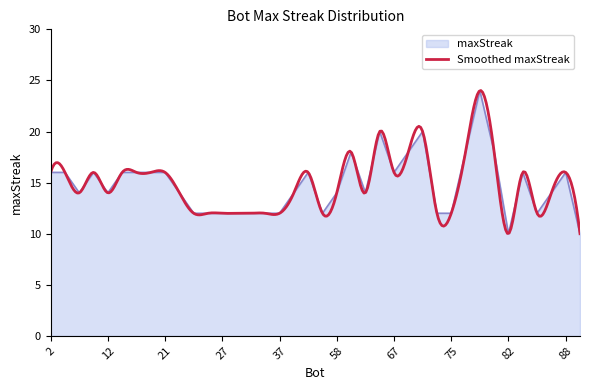

What is the difference between the second highest and second lowest values?

10